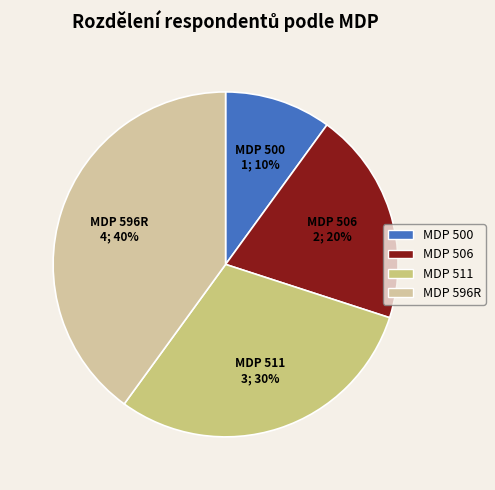

True or false: MDP 500 accounts for 17% of the total.

False